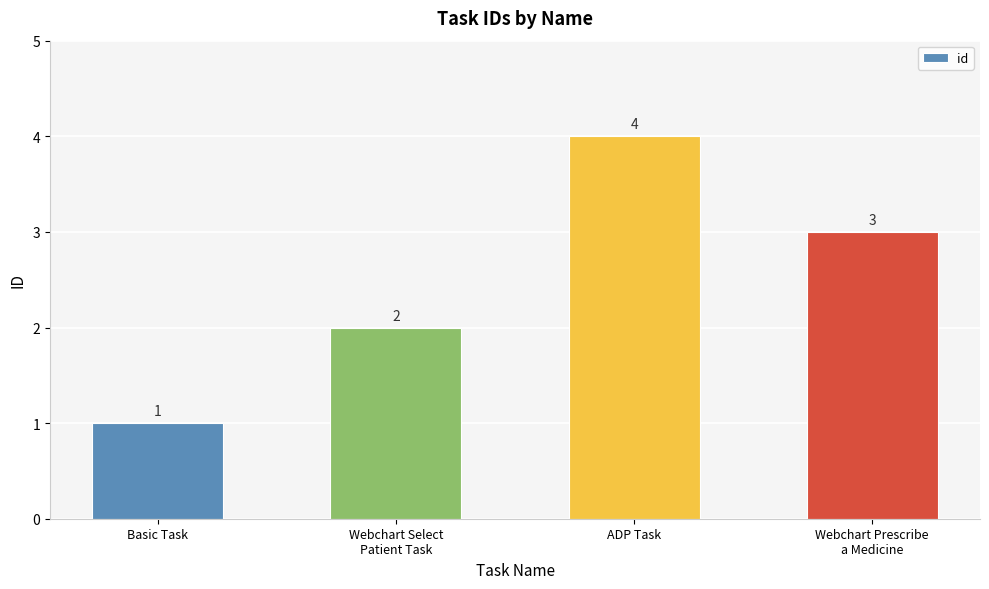

Count the values in the range 2 to 4.

3